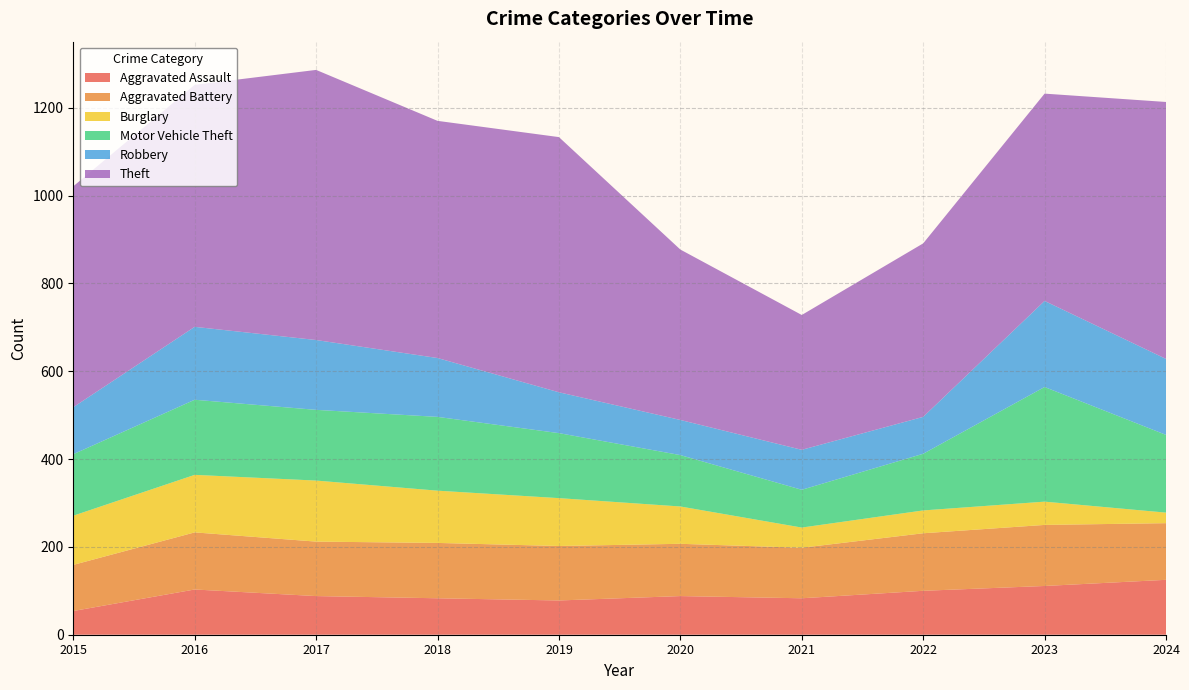

Reading left to right, what are all the values shown in this chart?

Aggravated Assault: 54	103	88	83	78	88	83	100	111	125
Aggravated Battery: 105	130	124	126	124	119	115	131	139	129
Burglary: 112	131	139	119	109	85	46	52	53	24
Motor Vehicle Theft: 140	171	161	168	148	117	86	129	261	177
Robbery: 107	166	159	134	93	80	91	84	196	173
Theft: 503	551	615	540	581	388	307	395	472	585